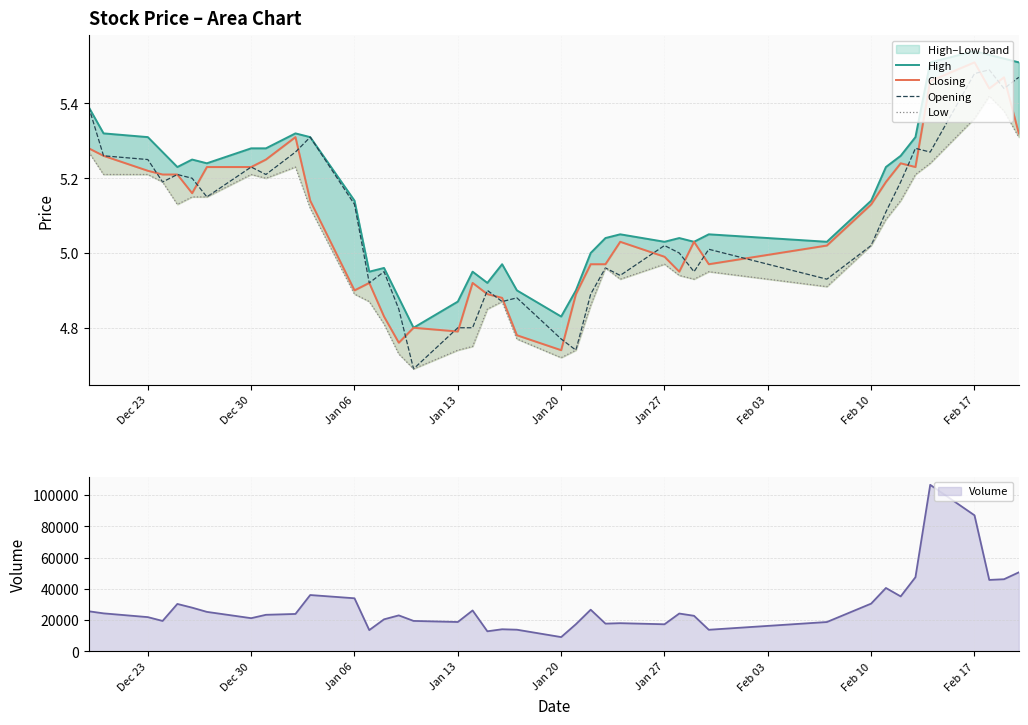

How many lines are shown in the chart?

4